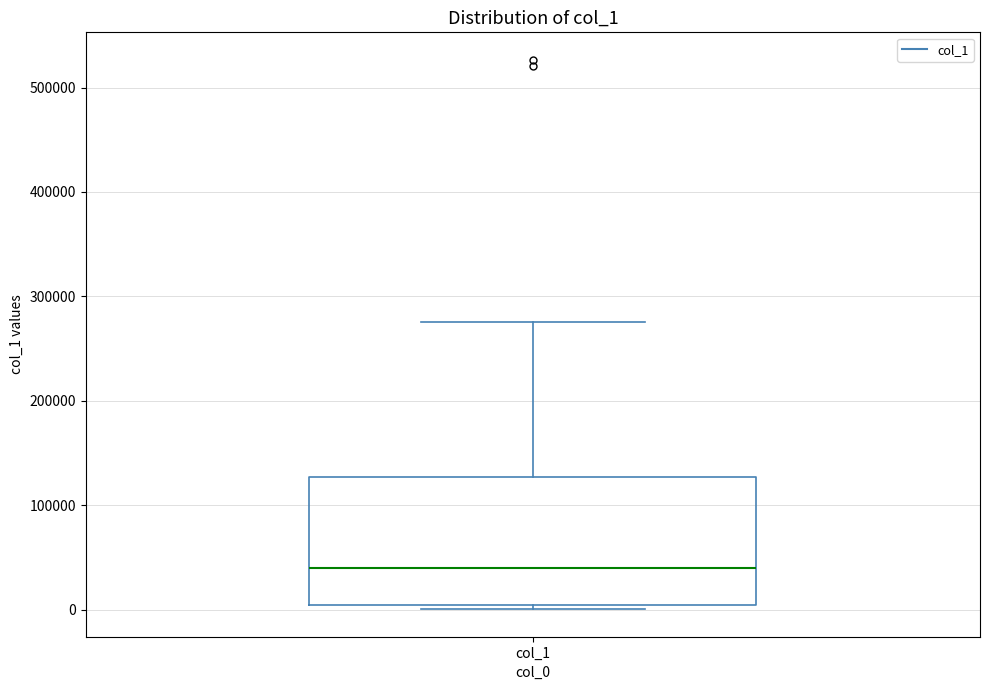

Transcribe this box plot: give where the median line is, the range the box spans, and where the two whiskers end, as read against the y-axis. The values are not printed on the chart, so give them approximately, as read against the axis.

median 40000, box 0 to 130000, whiskers 0 (just below the box's lower edge) to 280000